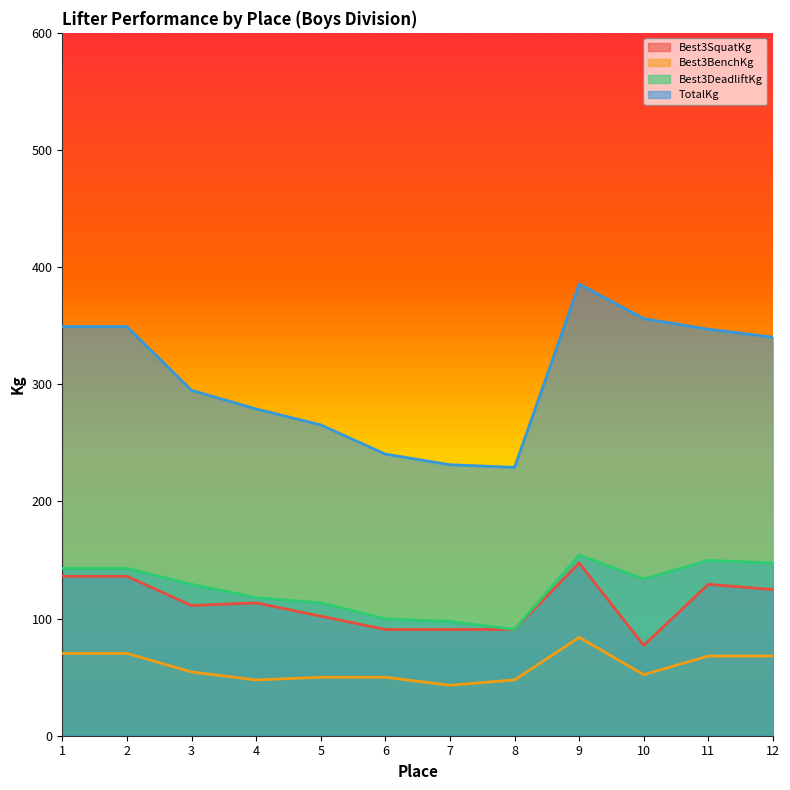

The Best3SquatKg series shows 226.6 at 1. True or false?

False